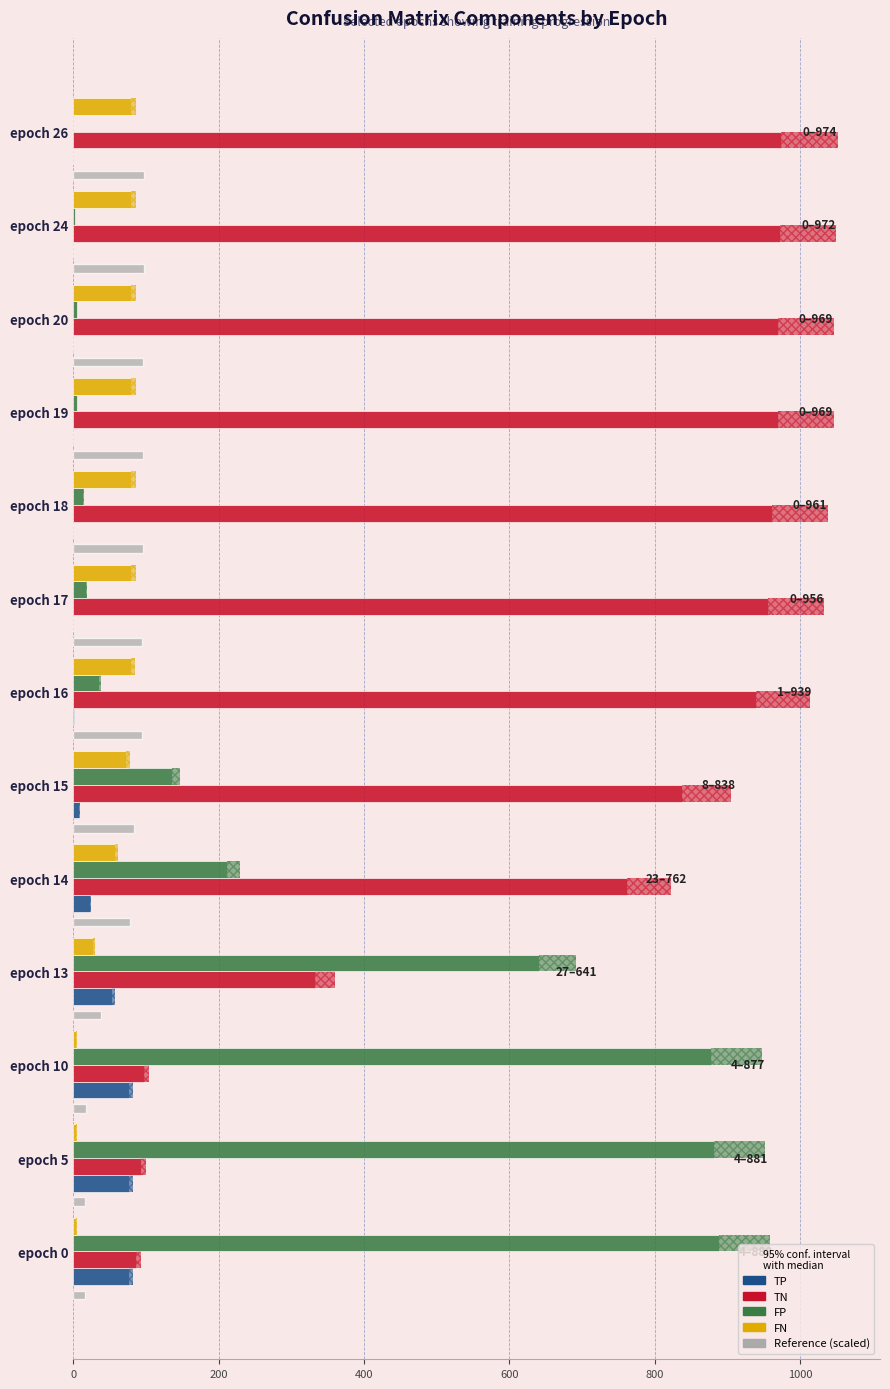

What is the sum of all FP values?

3713